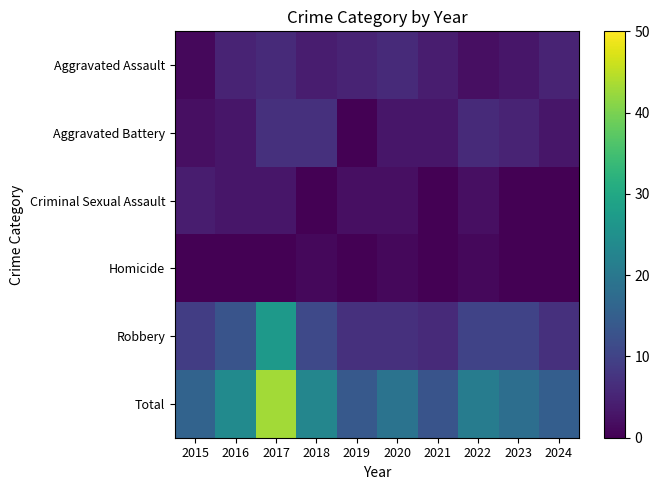

Reading left to right, extract all data points from this chart.

Aggravated Assault: 2015=1	2016=5	2017=6	2018=4	2019=5	2020=6	2021=4	2022=2	2023=3	2024=5
Aggravated Battery: 2015=2	2016=3	2017=7	2018=7	2019=0	2020=3	2021=3	2022=6	2023=5	2024=3
Criminal Sexual Assault: 2015=4	2016=3	2017=3	2018=0	2019=2	2020=2	2021=0	2022=2	2023=0	2024=0
Homicide: 2015=0	2016=0	2017=0	2018=1	2019=0	2020=1	2021=0	2022=1	2023=0	2024=0
Robbery: 2015=9	2016=13	2017=27	2018=11	2019=7	2020=7	2021=6	2022=10	2023=10	2024=7
Total: 2015=16	2016=24	2017=43	2018=23	2019=14	2020=19	2021=13	2022=21	2023=18	2024=15